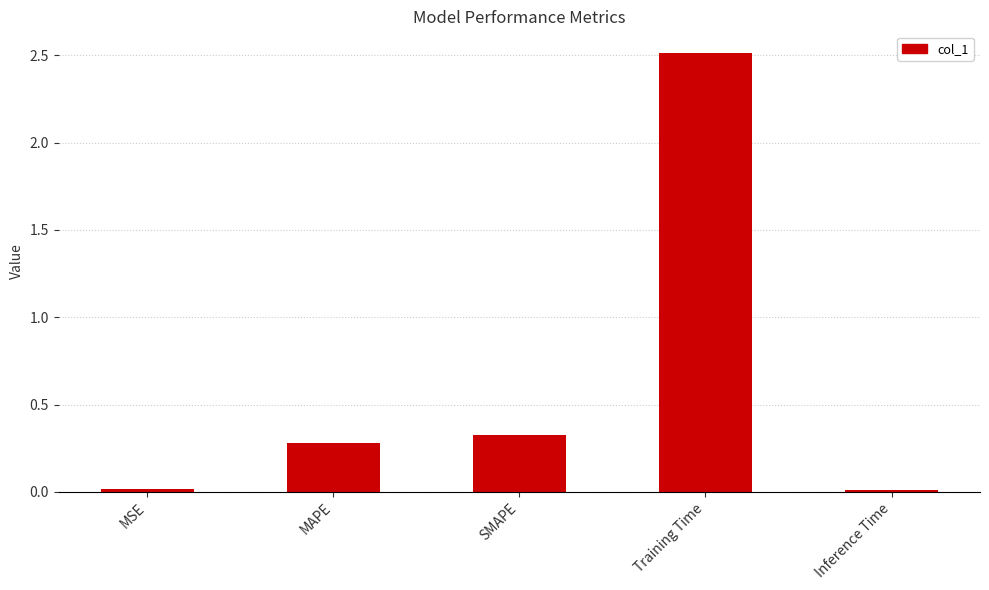

Are the bars grouped side by side (vs. stacked)?

No